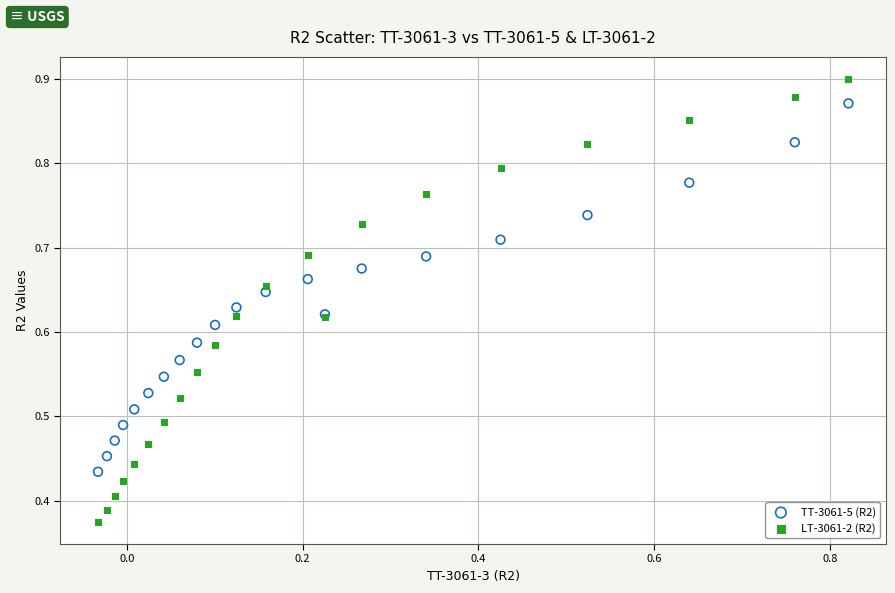

Which series reaches the maximum Y coordinate?

LT-3061-2 (R2)